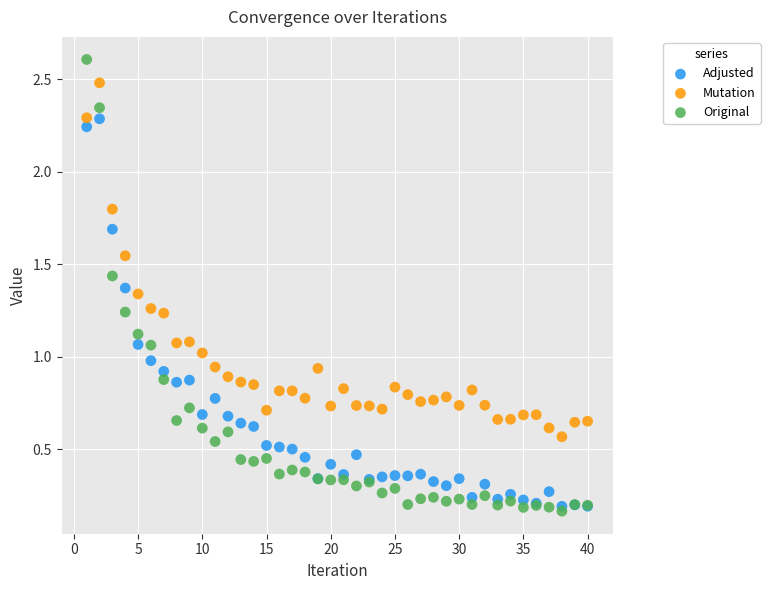

What are all the series names shown in the legend?

Adjusted, Mutation, Original